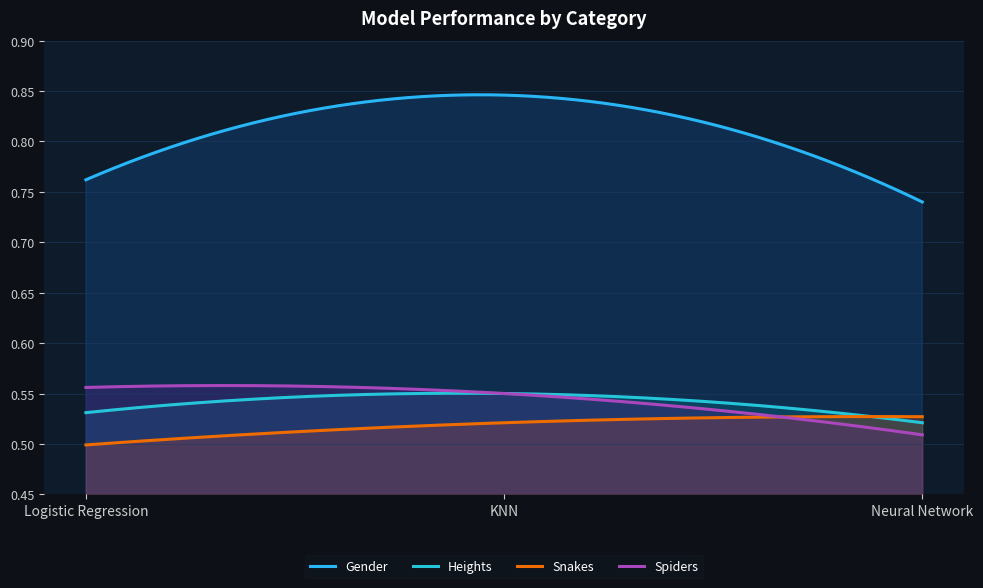

How many lines are shown in the chart?

4